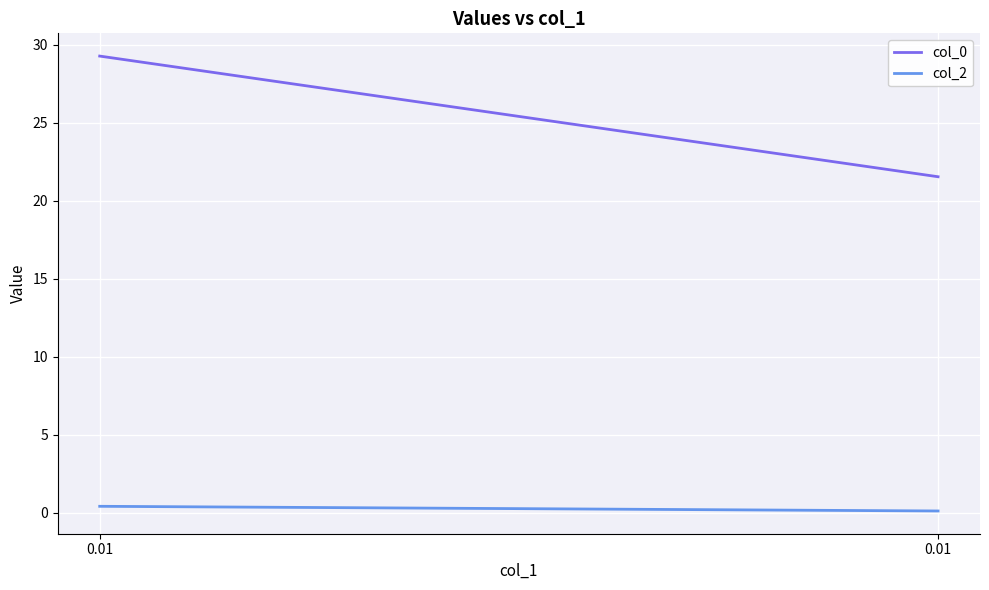

What are all the series names shown in the legend?

col_0, col_2